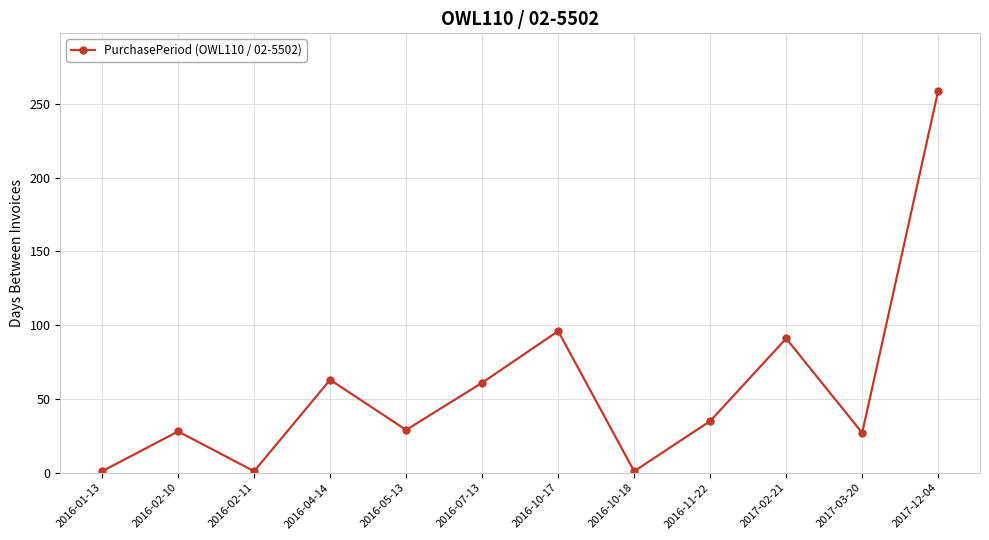

At which label does the data first exceed 35?

2016-04-14